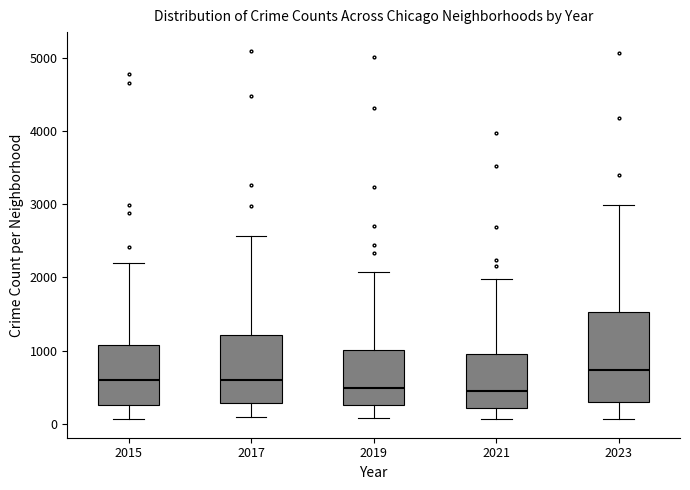

Reading left to right, read every box against the y-axis: the position of its median line, the range the box covers, and the ends of its whiskers. The values are not printed on the chart, so give them approximately, as read against the axis.

2015: median 600, box 300 to 1100, whiskers 100 to 2200
2017: median 600, box 300 to 1200, whiskers 100 to 2600
2019: median 500, box 300 to 1000, whiskers 100 to 2100
2021: median 500, box 200 to 900, whiskers 100 to 2000
2023: median 700, box 300 to 1500, whiskers 100 to 3000